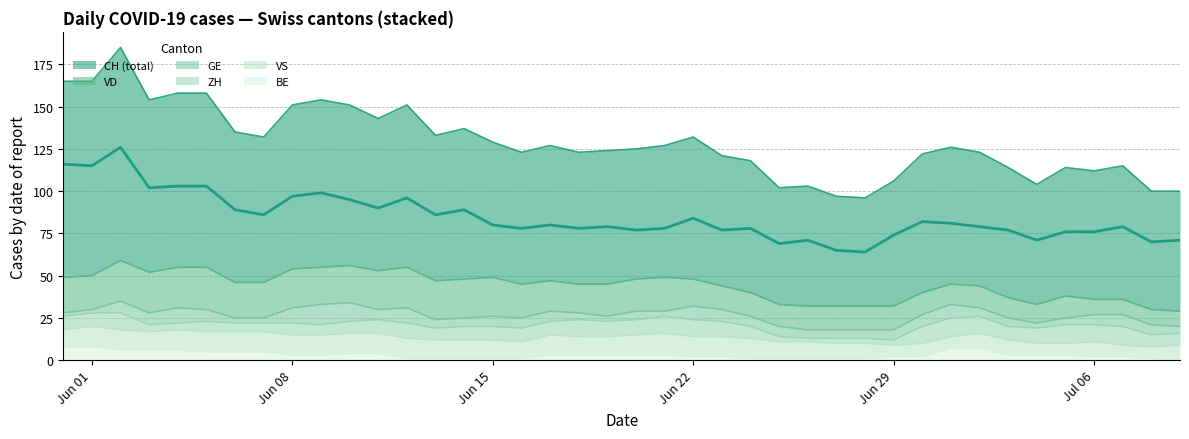

Does the chart have visible grid lines?

Yes